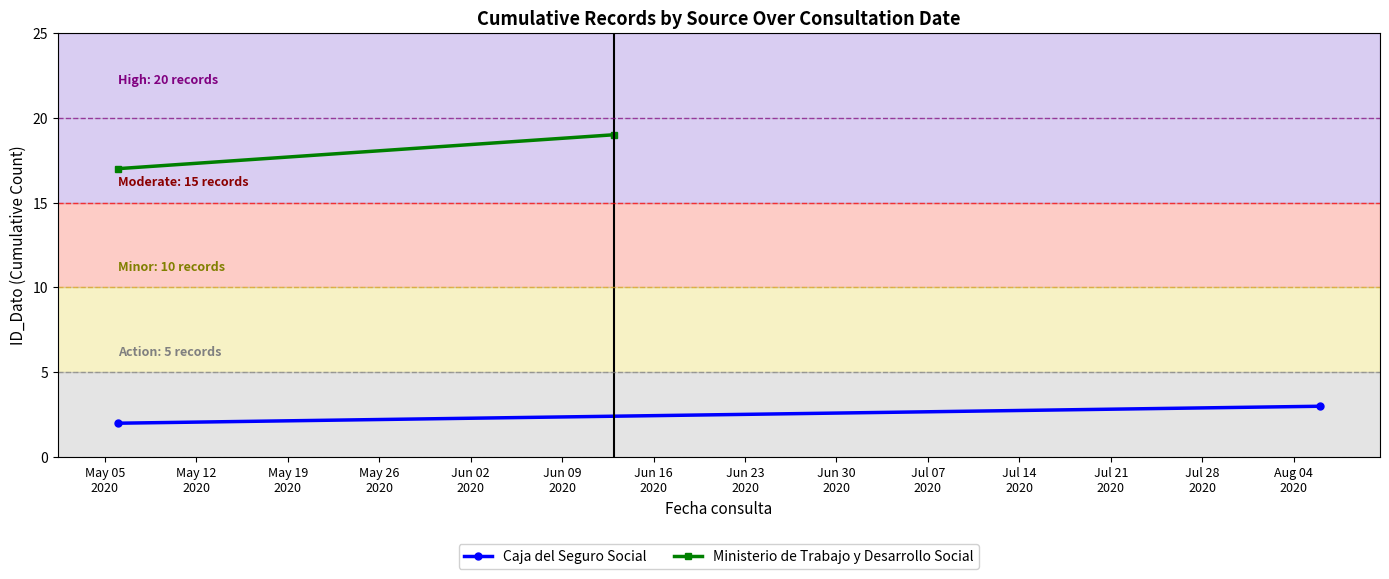

What are all the series names shown in the legend?

Caja del Seguro Social, Ministerio de Trabajo y Desarrollo Social